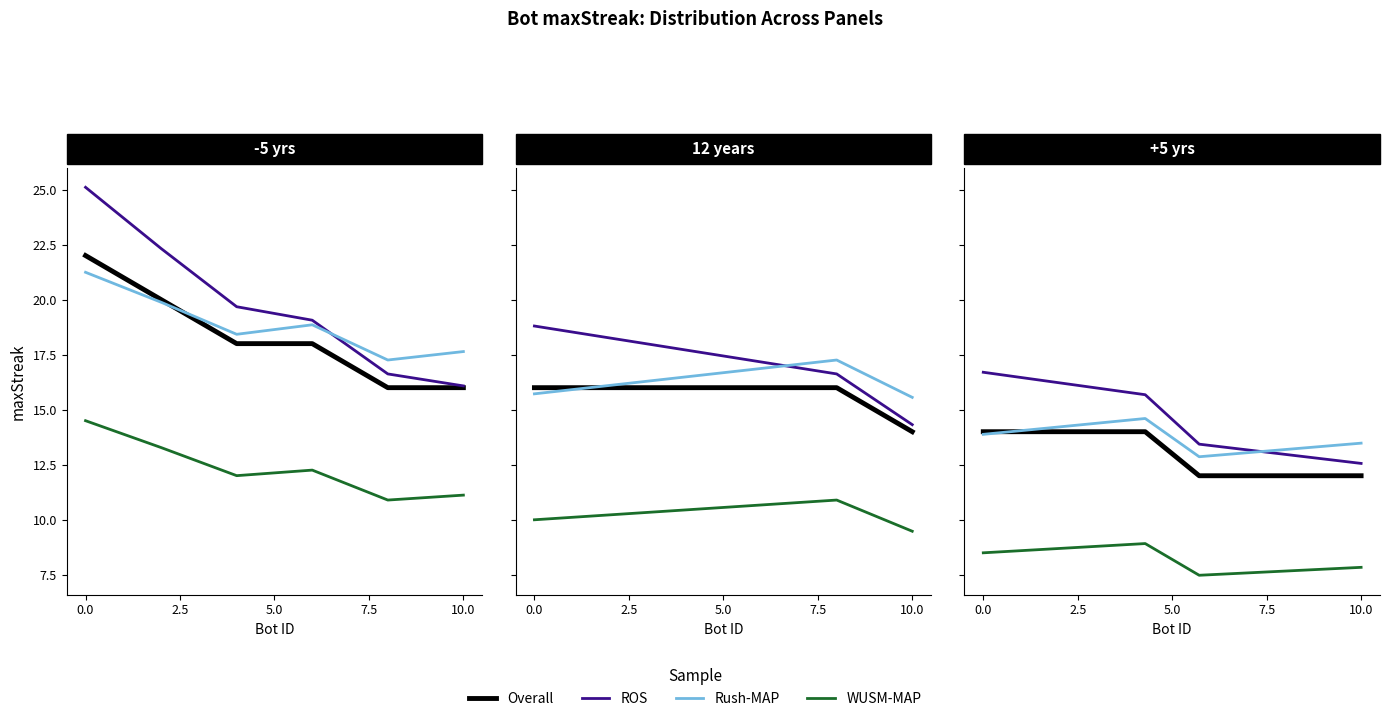

True or false: ROS and WUSM-MAP cross at least once.

False